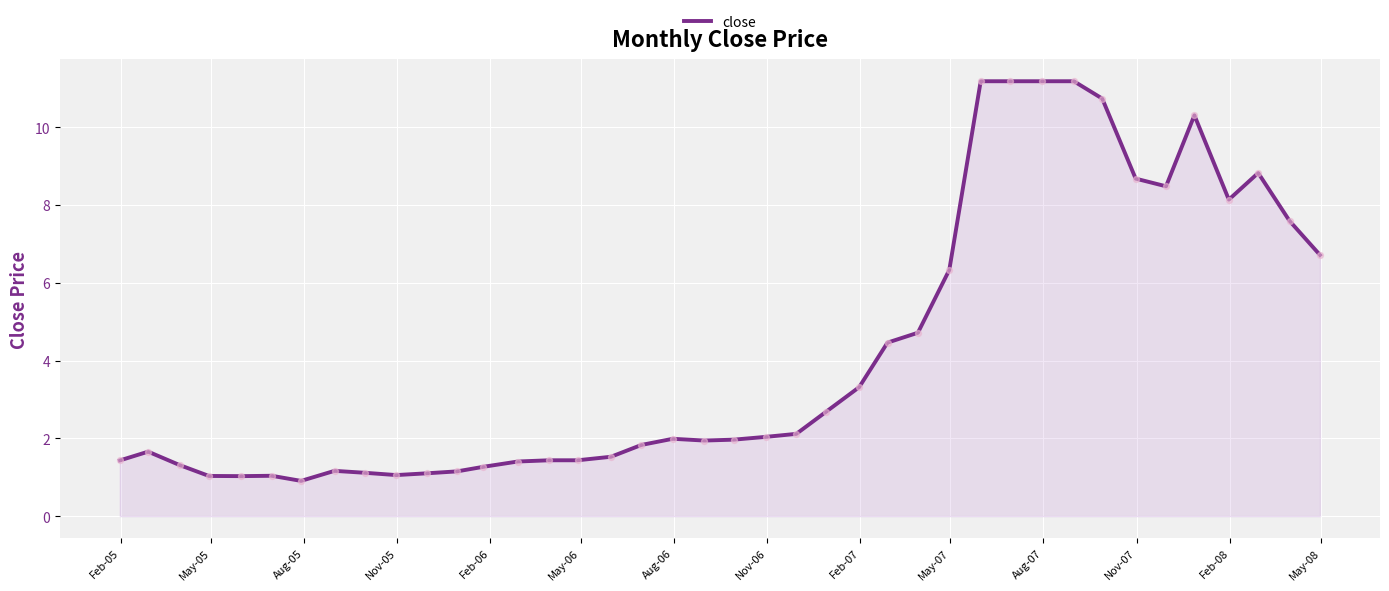

What is the minimum value shown in the chart?

0.9